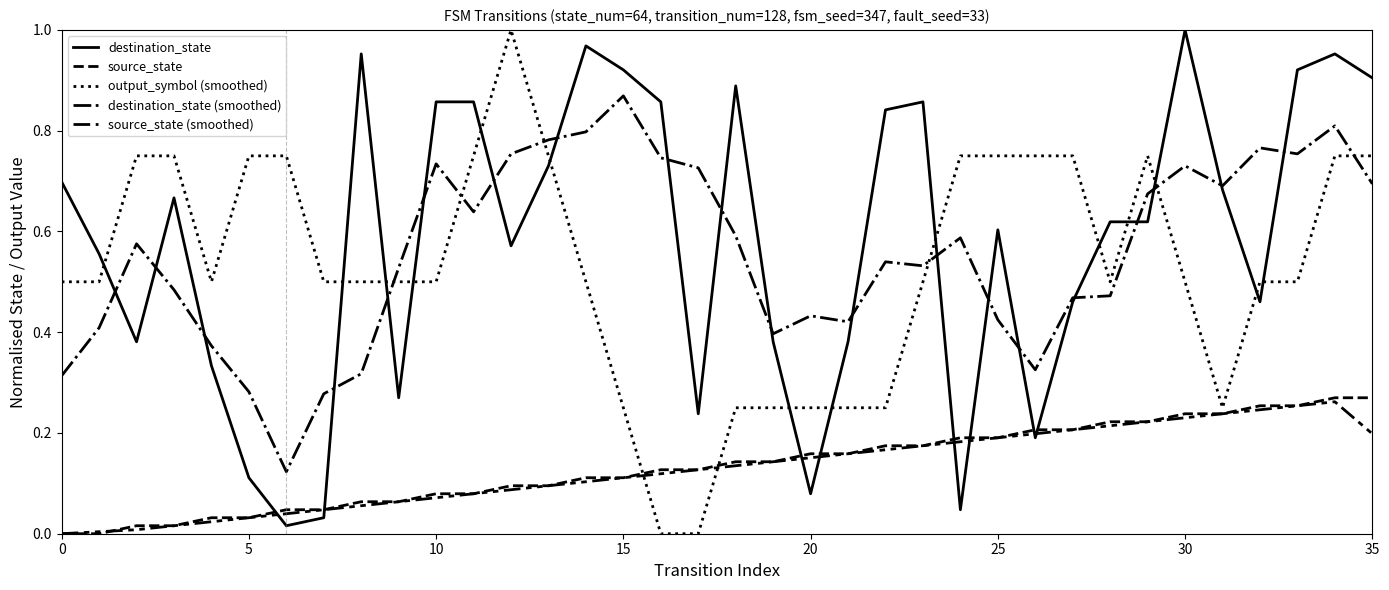

How many lines are shown in the chart?

5